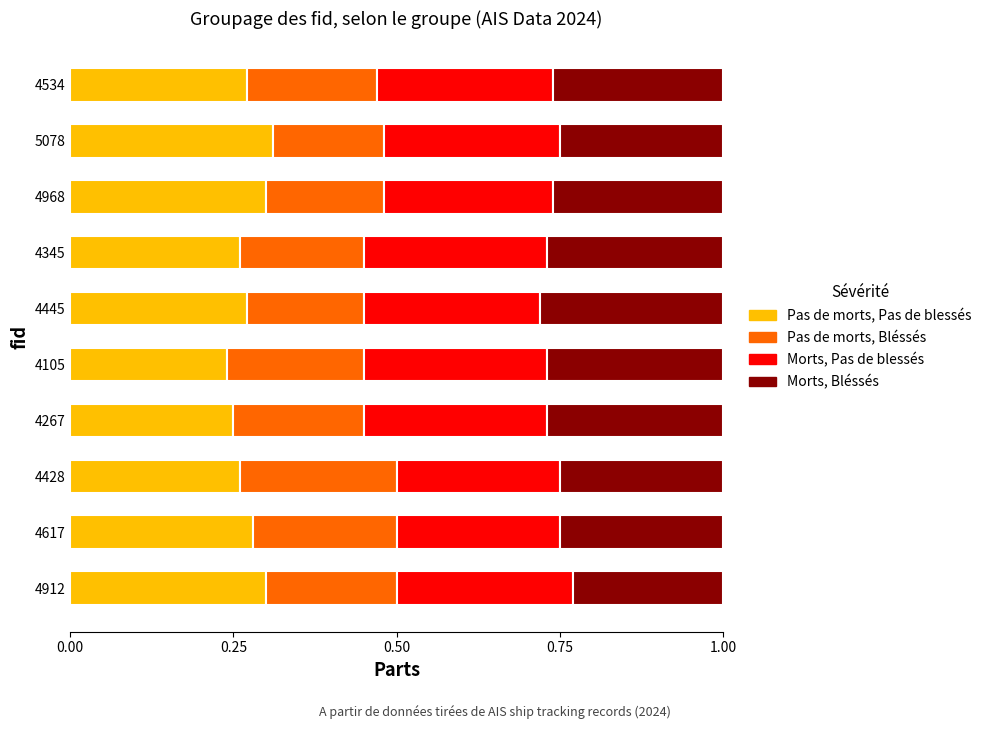

What is the total value across all series at 4912?

1.0